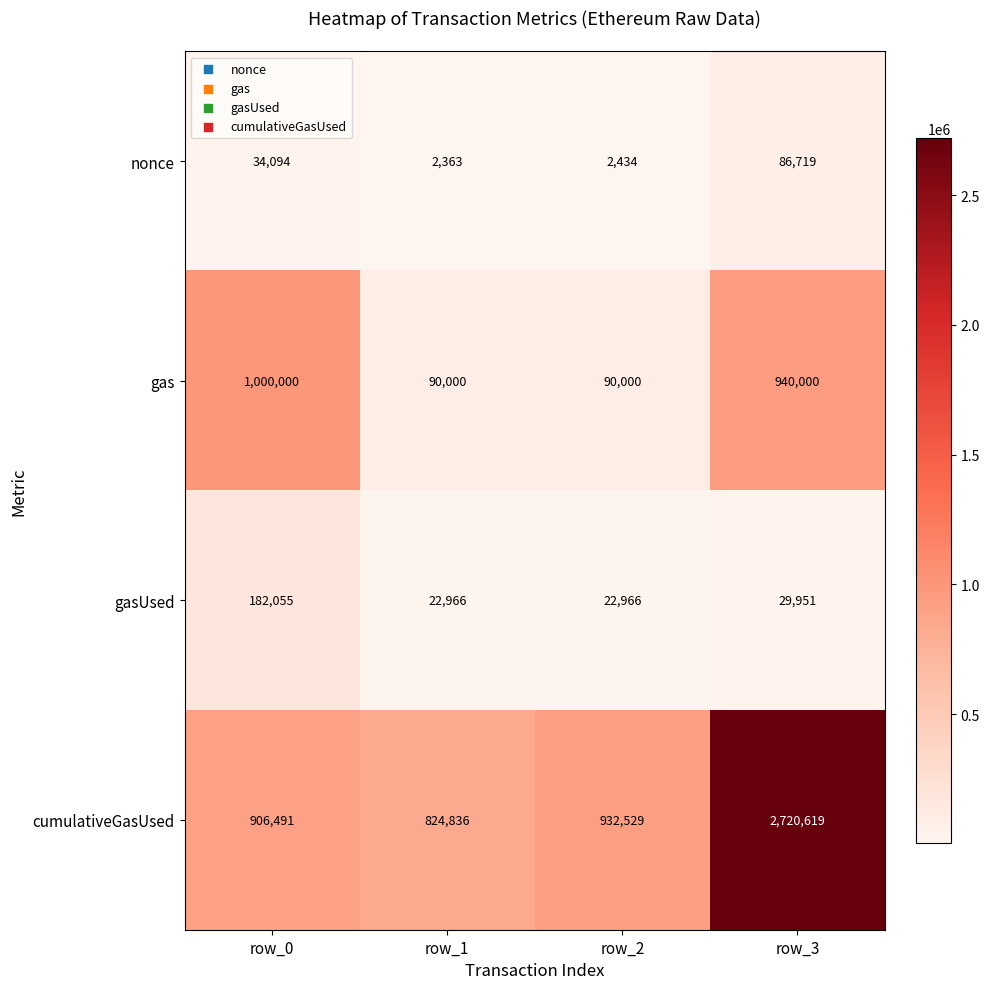

The value of cumulativeGasUsed at row_3 is 2720619. True or false?

True